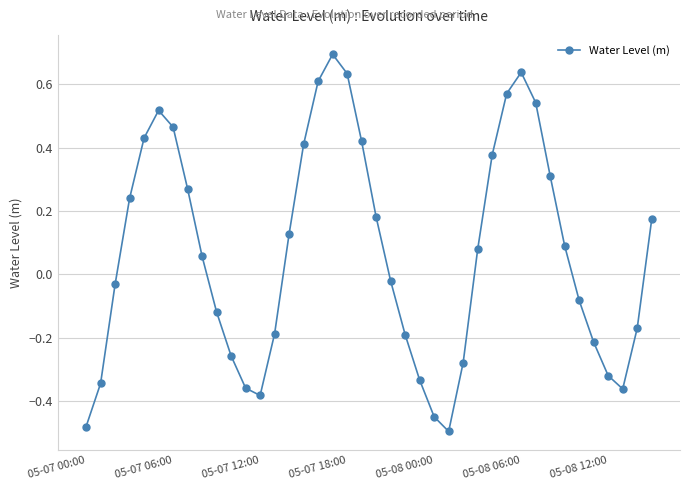

Is this an area chart (filled region under the line)?

No